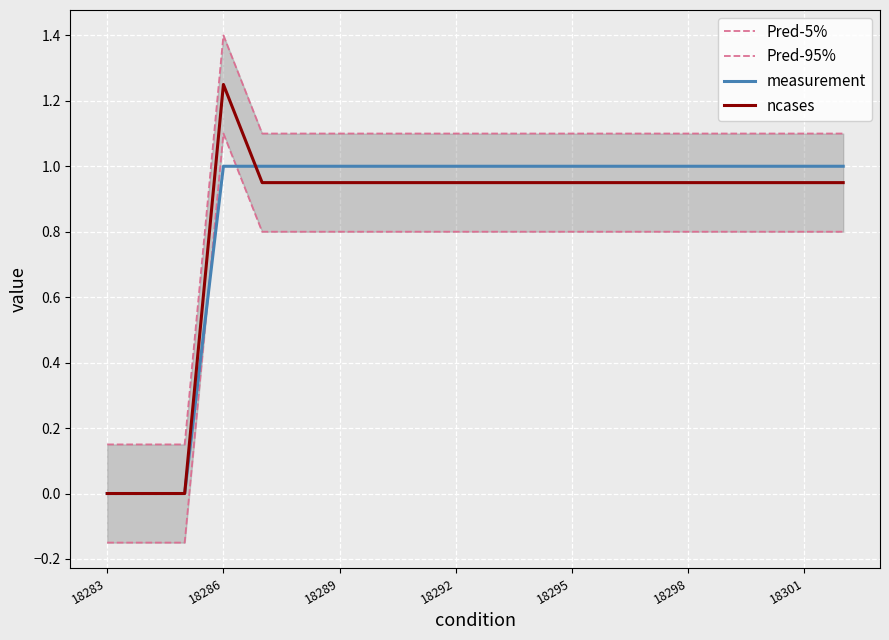

At how many categories does at least one series exceed 0?

20